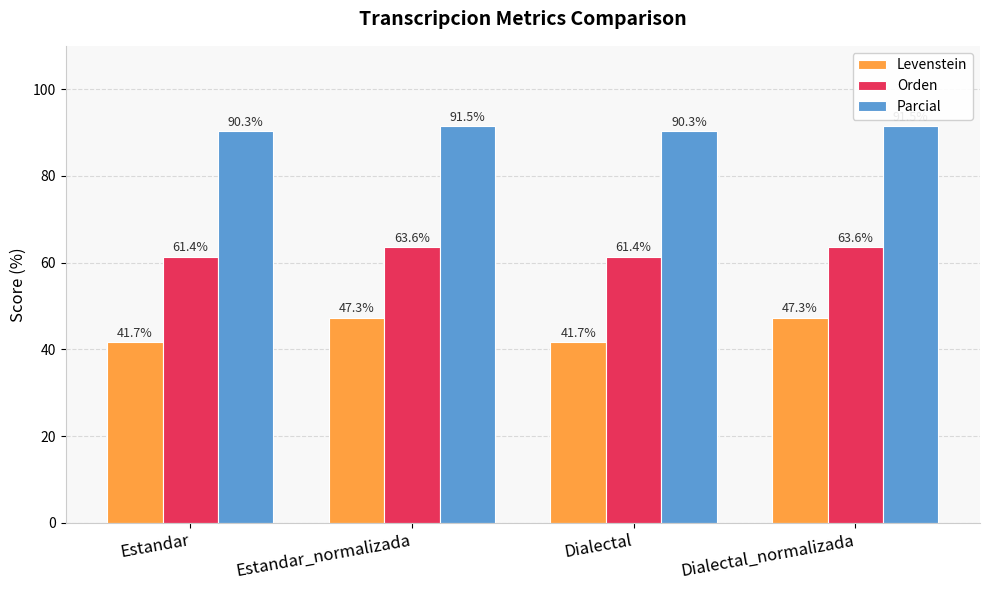

Rank the series by their maximum value, from lowest to highest.

Levenstein, Orden, Parcial